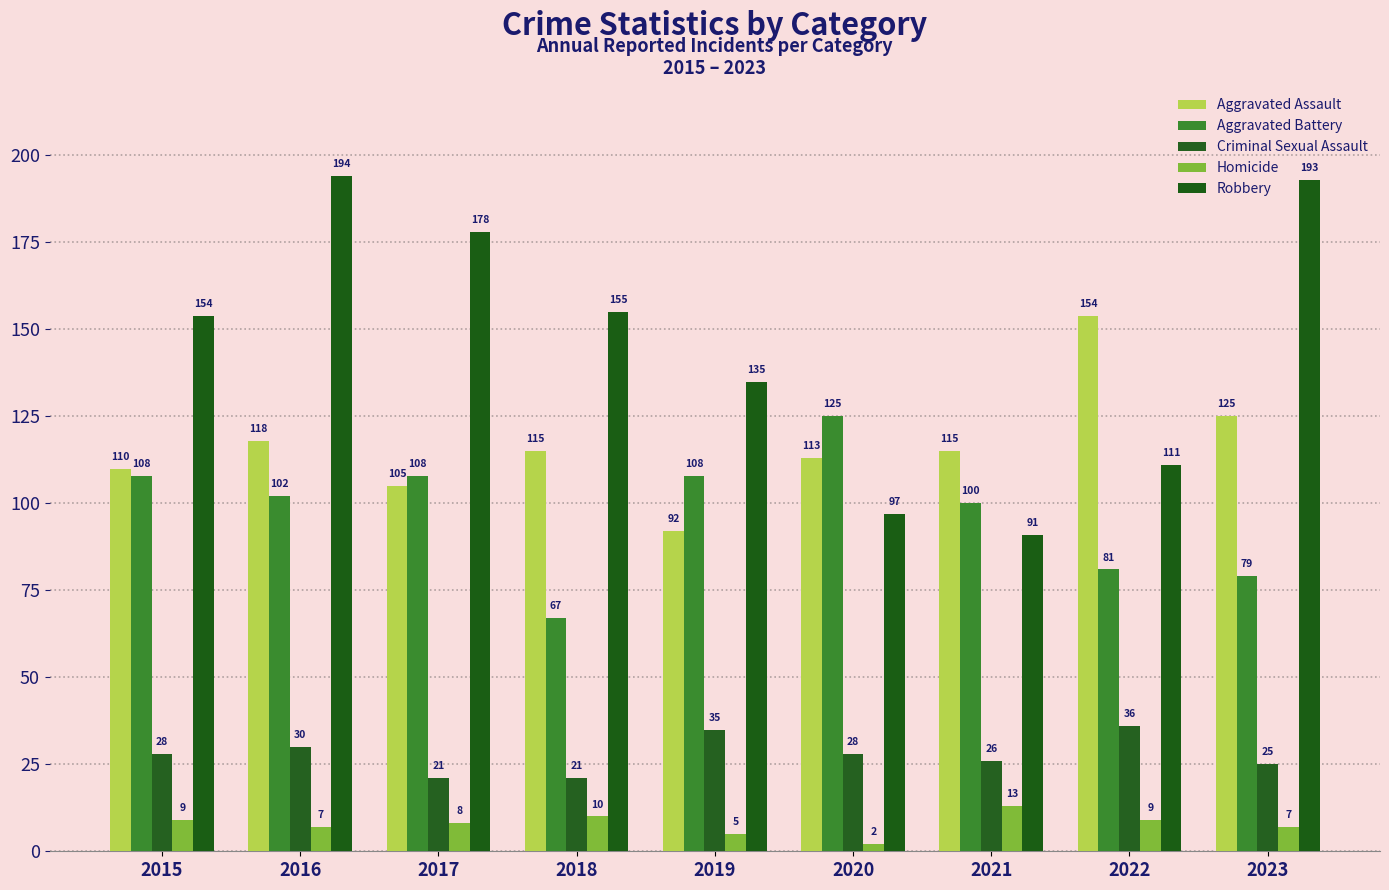

At which label does Aggravated Assault first exceed 115?

2016